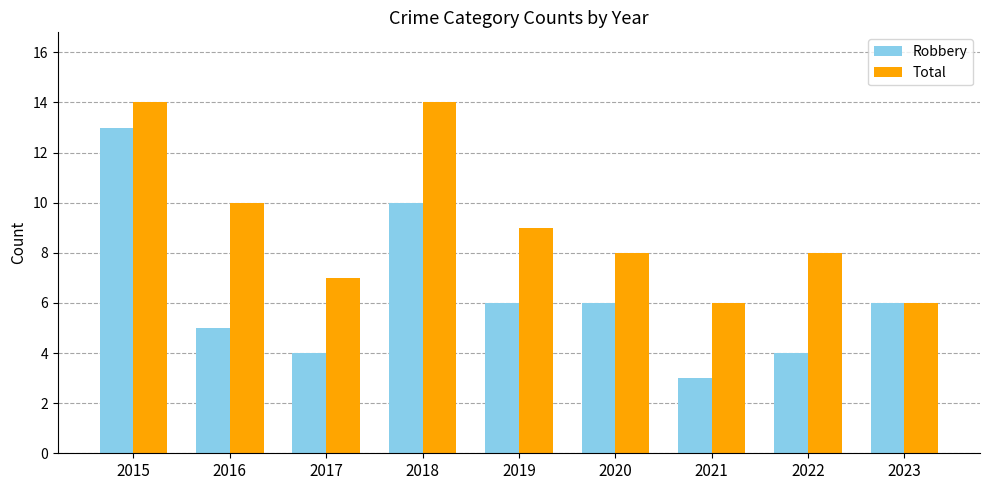

What is the minimum value shown in the chart?

3